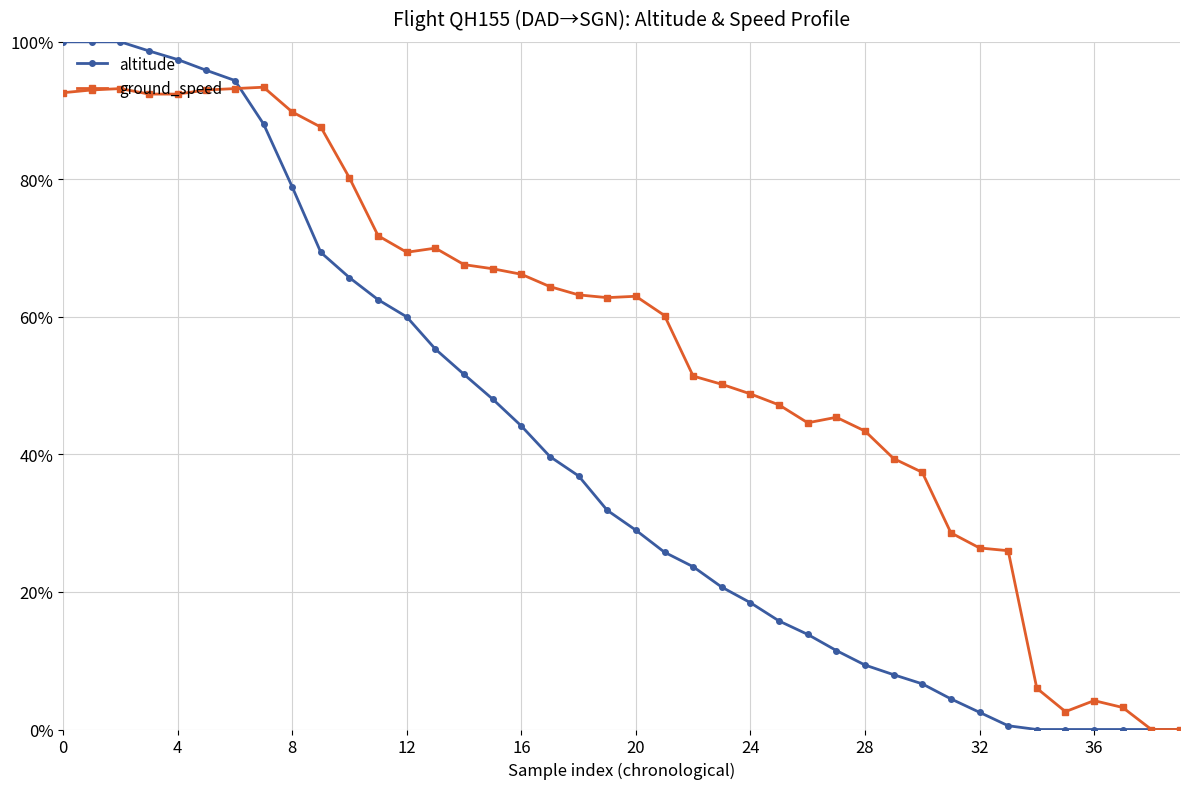

Reading left to right, transcribe all the data shown in this chart.

altitude: 1.0	1.0	1.0	1.0	1.0	1.0	0.9	0.9	0.8	0.7	0.7	0.6	0.6	0.6	0.5	0.5	0.4	0.4	0.4	0.3	0.3	0.3	0.2	0.2	0.2	0.2	0.1	0.1	0.1	0.1	0.1	0.0	0.0	0.0	0.0	0.0	0.0	0.0	0.0	0.0
ground_speed: 0.9	0.9	0.9	0.9	0.9	0.9	0.9	0.9	0.9	0.9	0.8	0.7	0.7	0.7	0.7	0.7	0.7	0.6	0.6	0.6	0.6	0.6	0.5	0.5	0.5	0.5	0.4	0.5	0.4	0.4	0.4	0.3	0.3	0.3	0.1	0.0	0.0	0.0	0.0	0.0